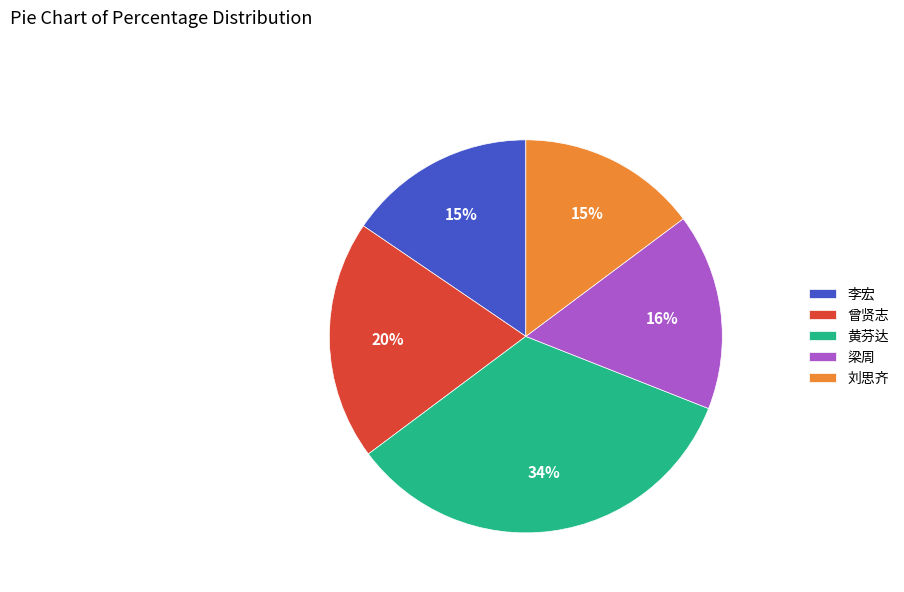

Between 刘思齐 and 曾贤志, which is larger?

曾贤志